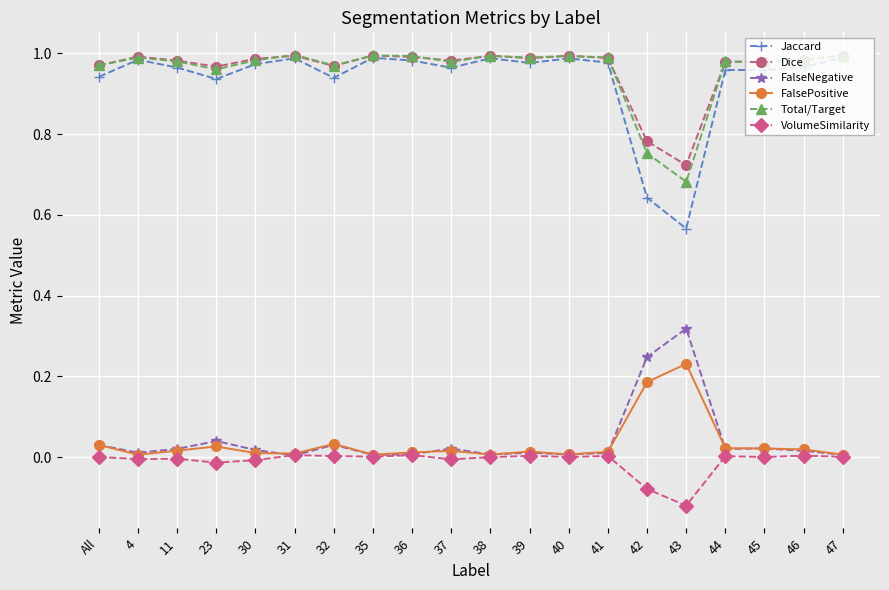

True or false: Dice and VolumeSimilarity cross at least once.

False